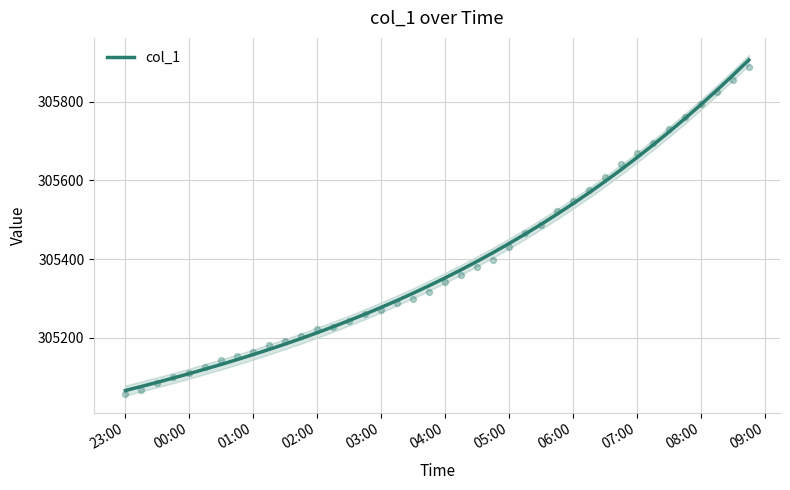

What is the highest value of the col_1 series?

305906.0